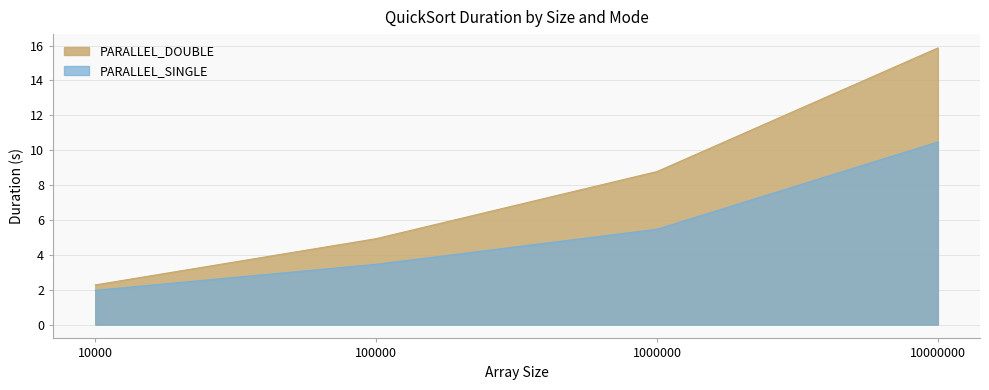

Reading right to left, extract all data points from this chart.

PARALLEL_DOUBLE: 15.9	8.8	4.9	2.3
PARALLEL_SINGLE: 10.5	5.5	3.5	2.0